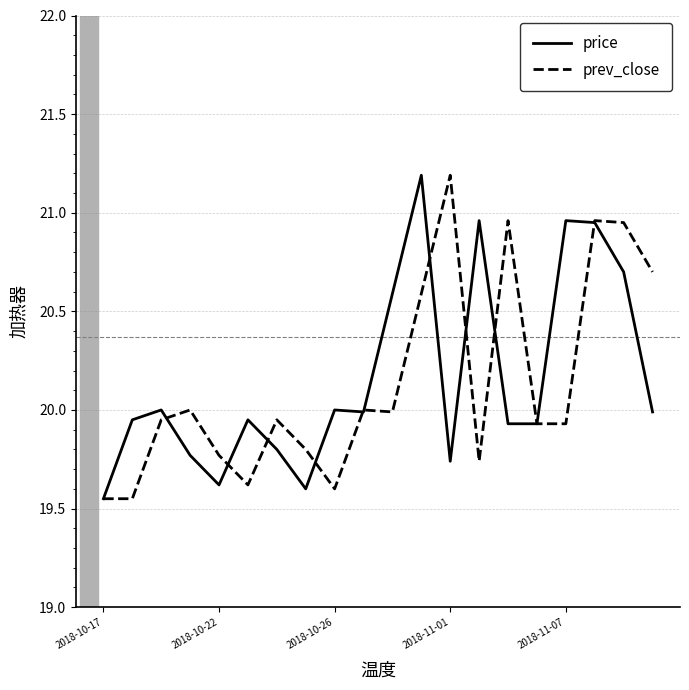

How many lines are shown in the chart?

2